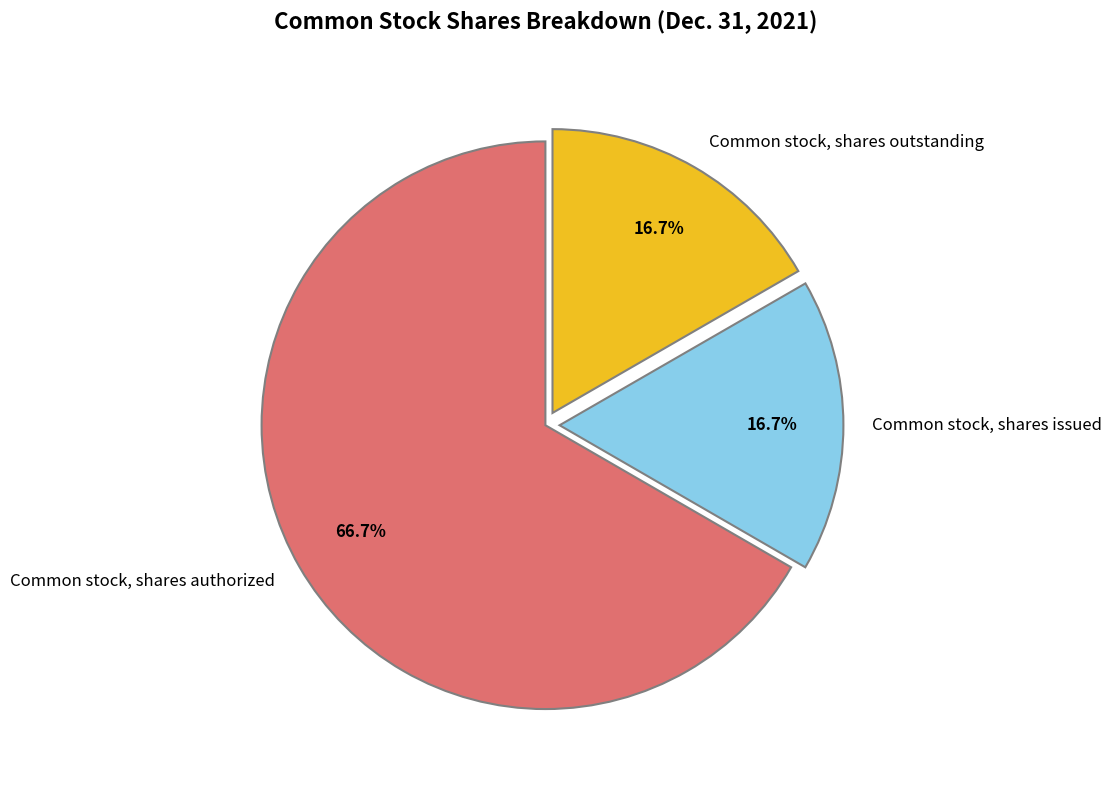

To the nearest percent, what percentage of the pie is Common stock, shares issued?

17%